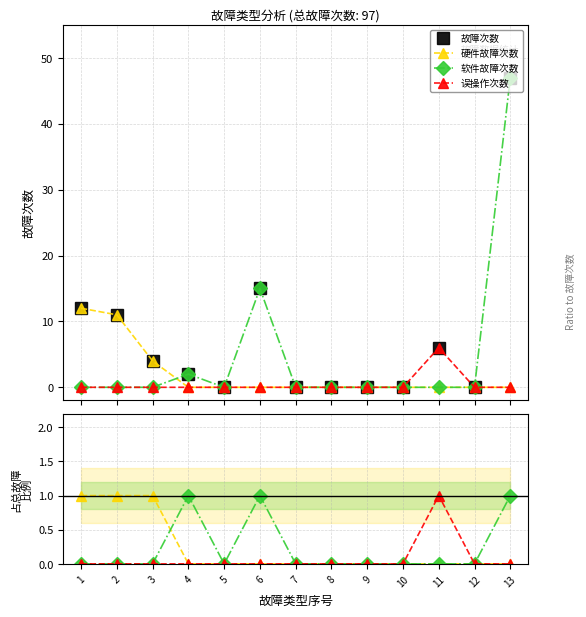

What is the greatest value displayed?

47